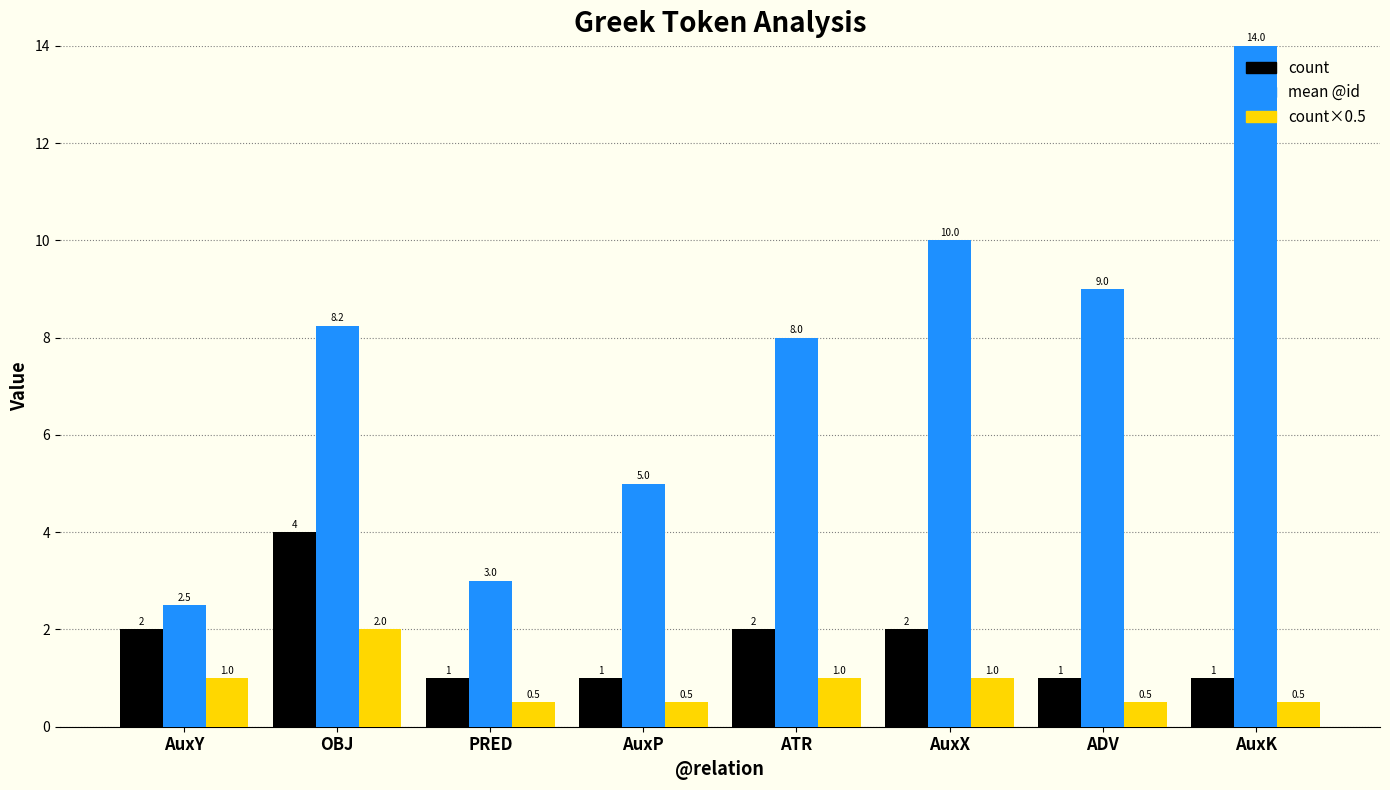

Which series changed the most between AuxY and AuxP?

mean @id